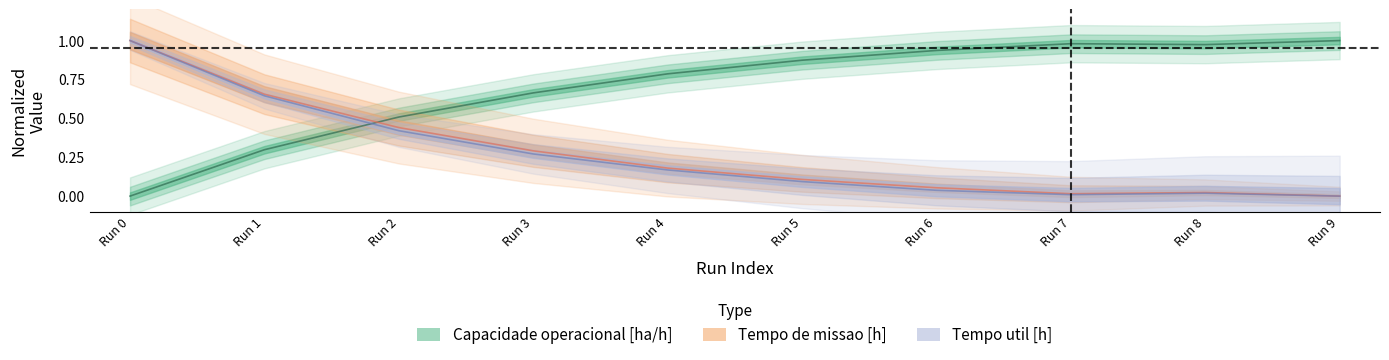

The value of Tempo de missao [h] at Run 0 is 1.0. True or false?

True